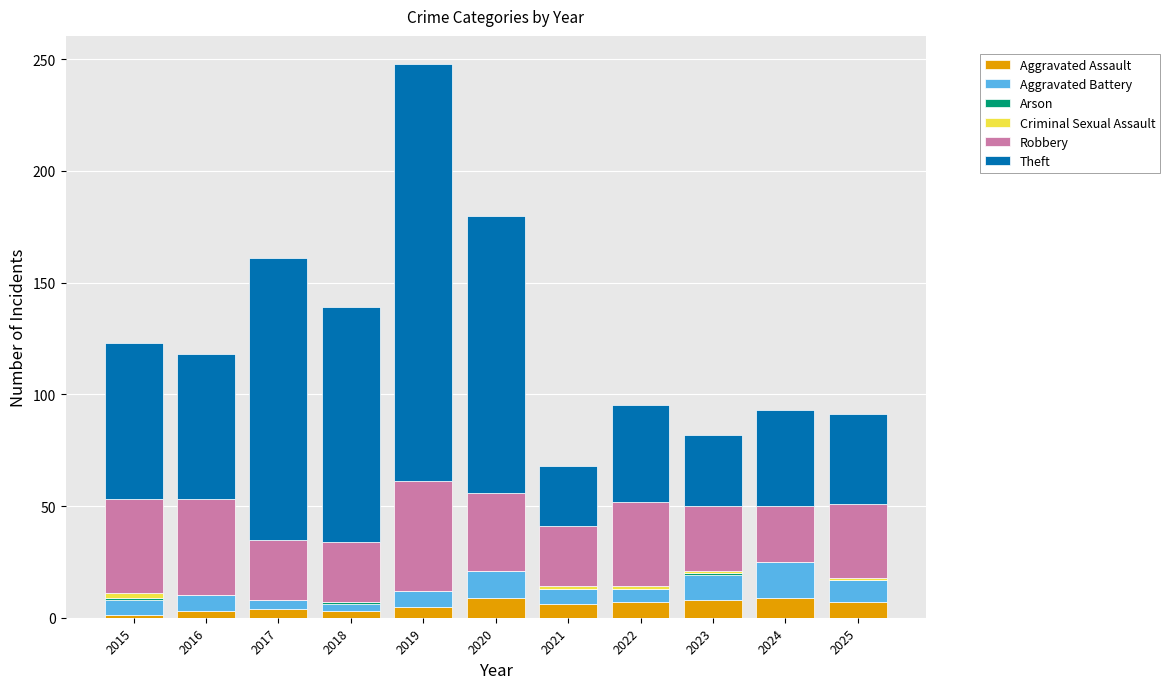

At which category is the sum across all series the highest?

2019